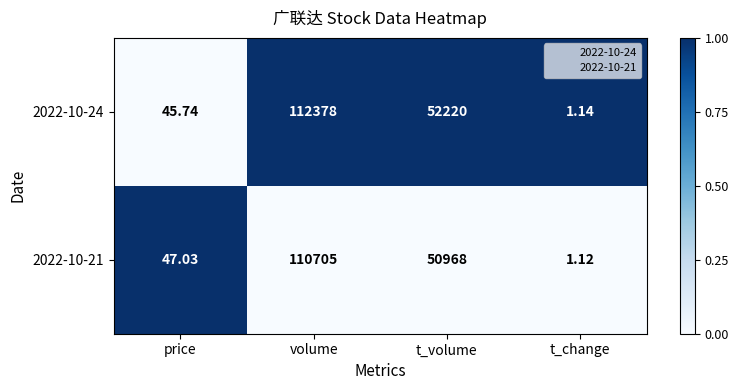

At which category does the chart reach its peak across all series?

volume